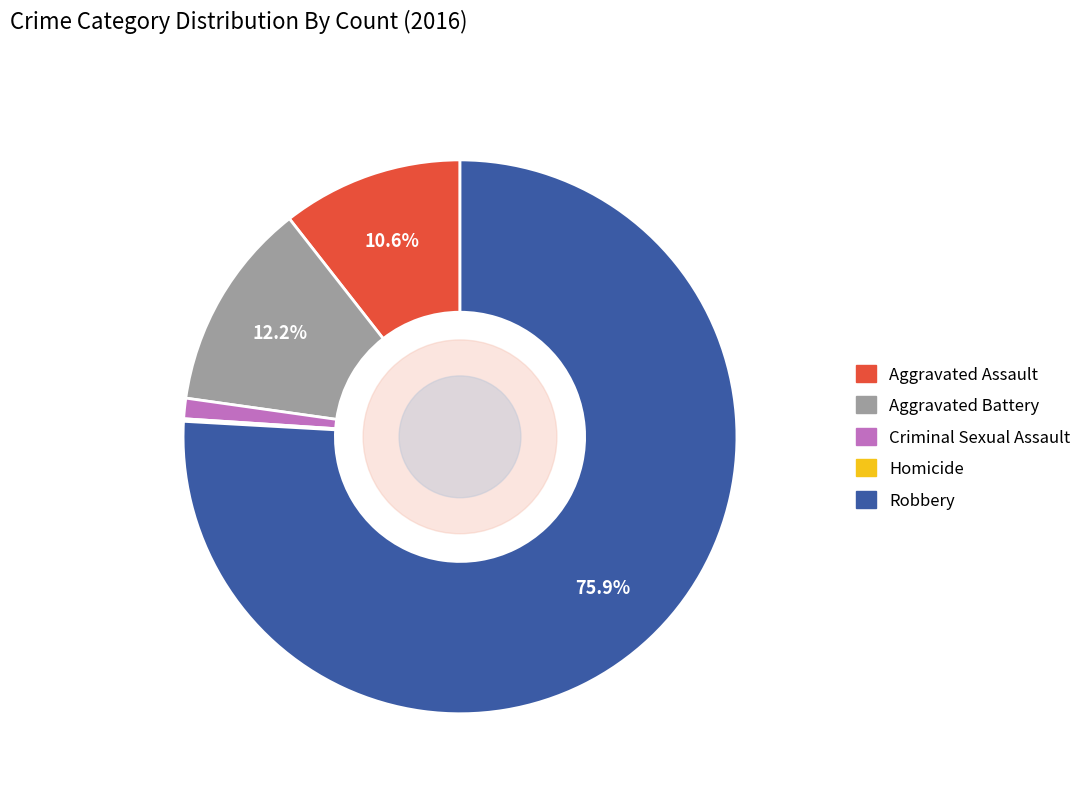

To the nearest percent, what is the combined percentage of Robbery and Aggravated Battery?

88%